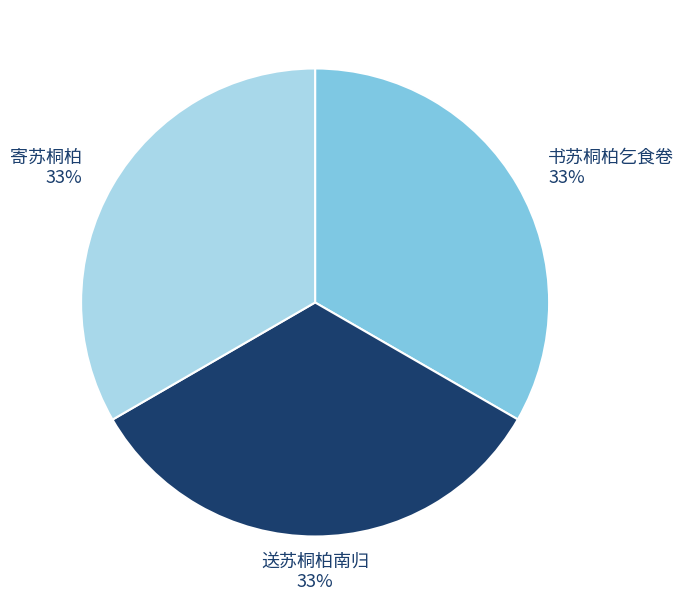

To the nearest percent, what portion does 书苏桐柏乞食卷 represent?

33%